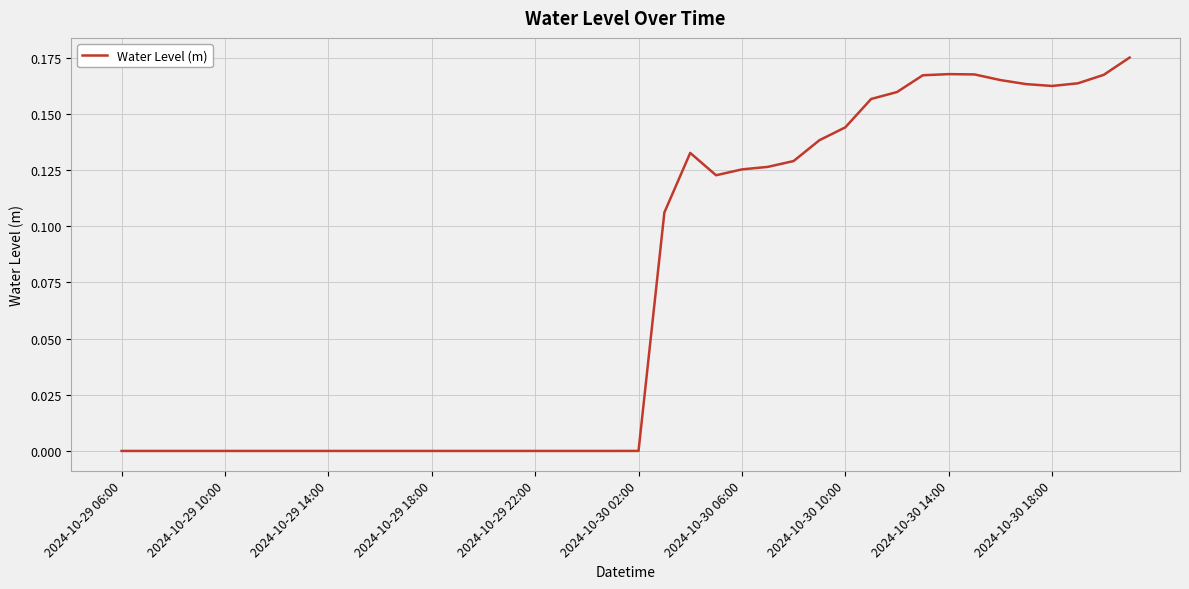

Is it true that the value at 2024-10-30 14:00 is 0.1?

False